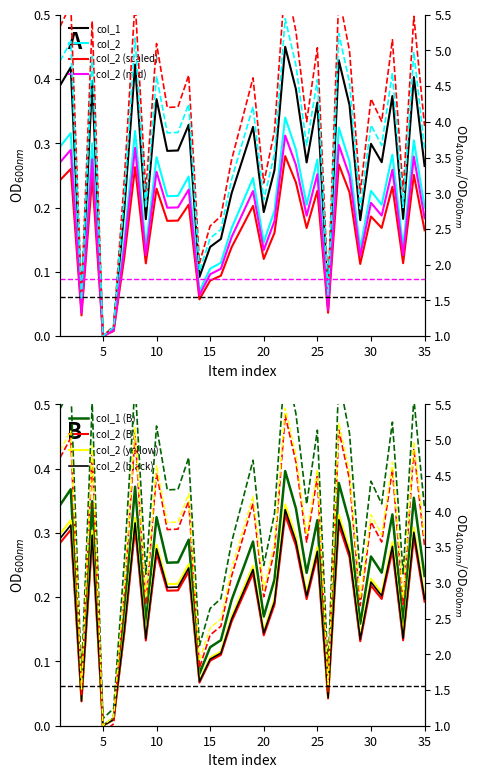

How many data points in col_2 are above 3?

23